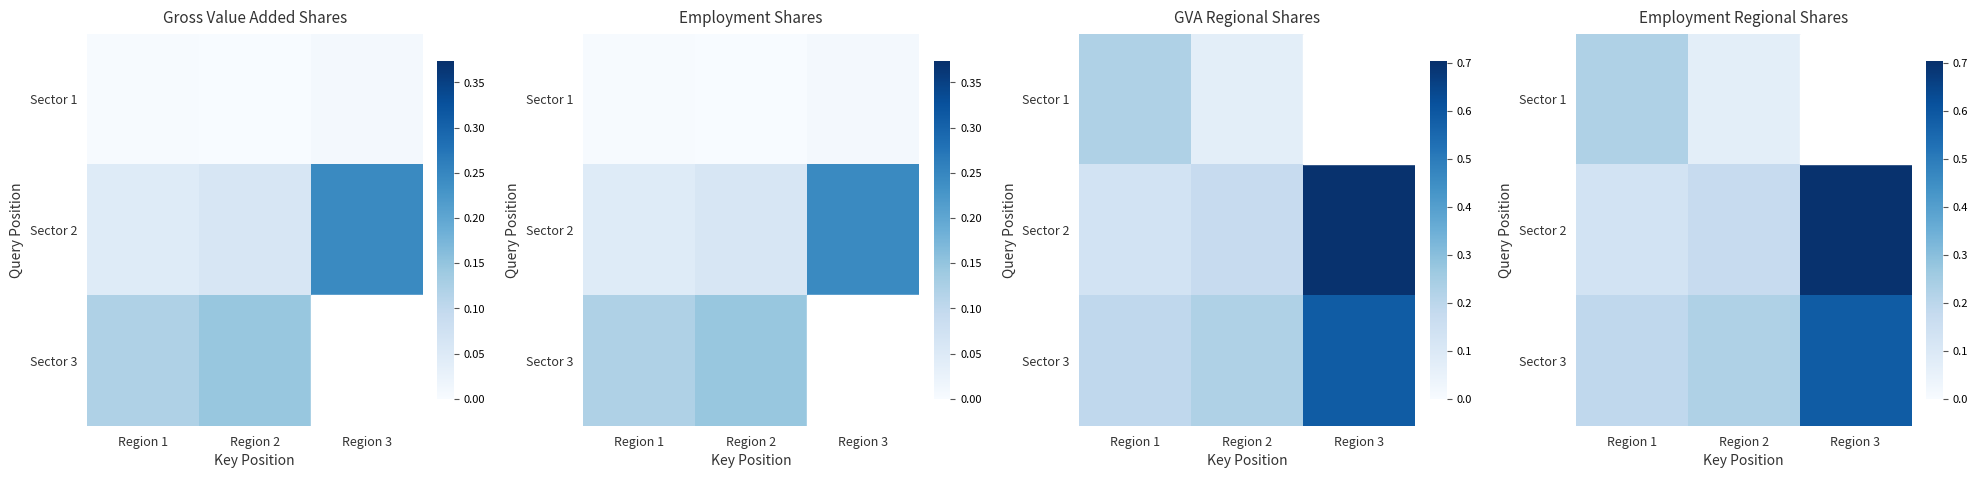

The value of Sector 2 at Region 2 is 0.0. True or false?

False